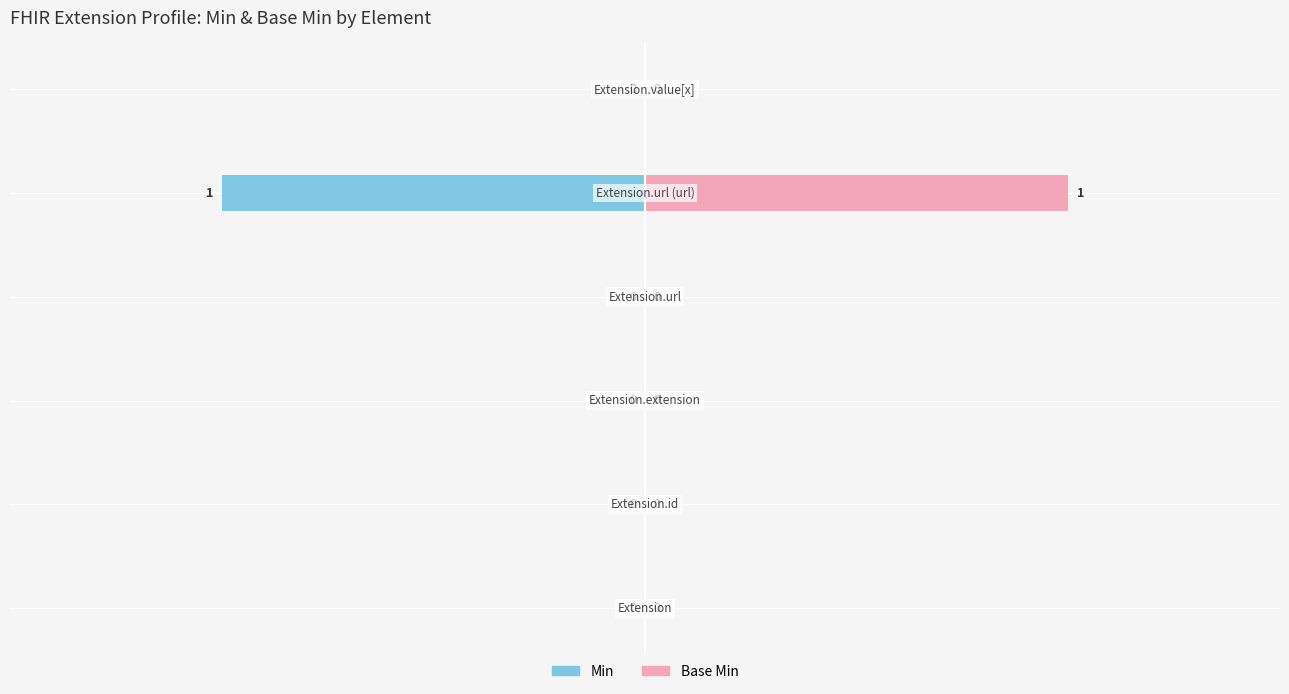

Is the value of Base Min at −1.0 greater than the value of Min at 0.5?

Yes